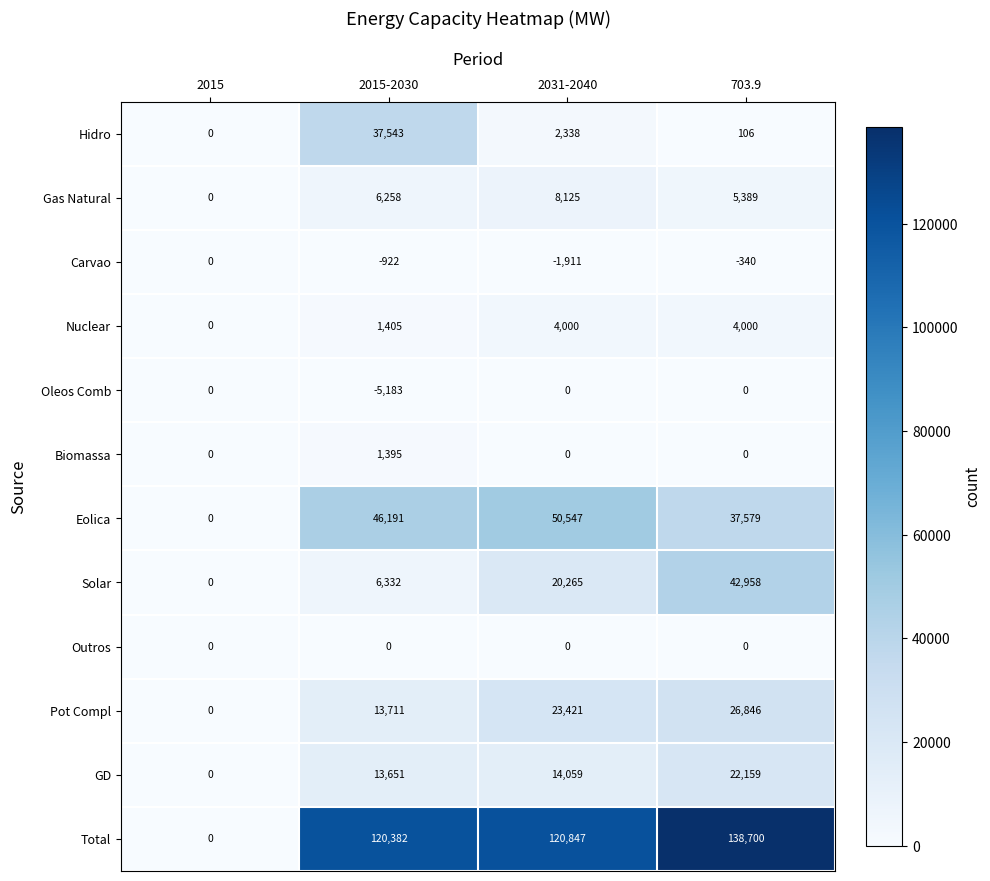

What is the difference between the maximum and minimum values in the Eolica series?

50547